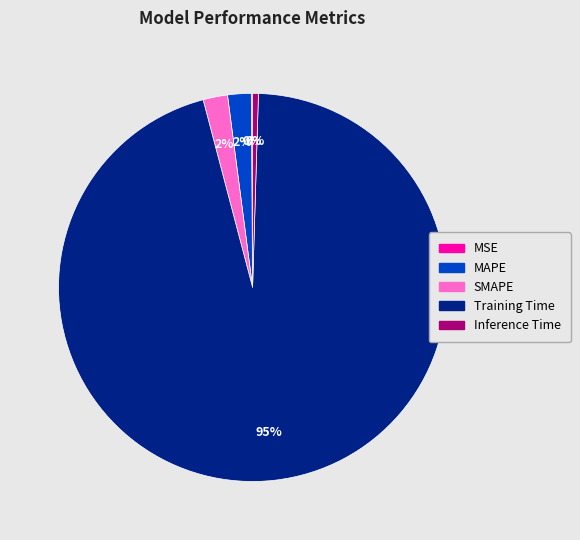

Between MAPE and Inference Time, which is larger?

MAPE